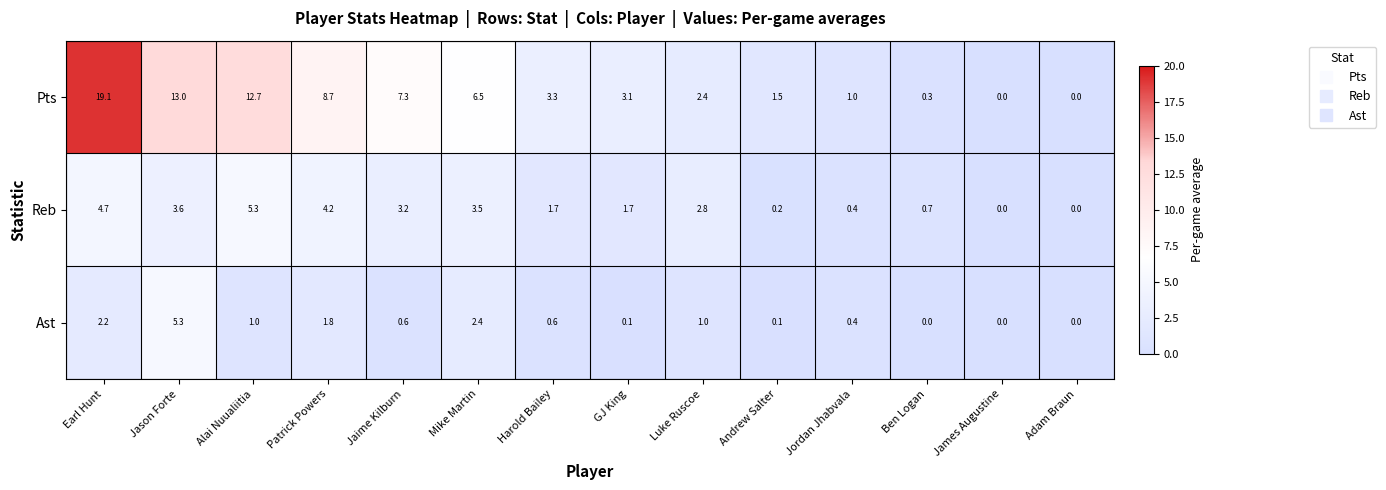

At which category does the chart reach its peak across all series?

Earl Hunt